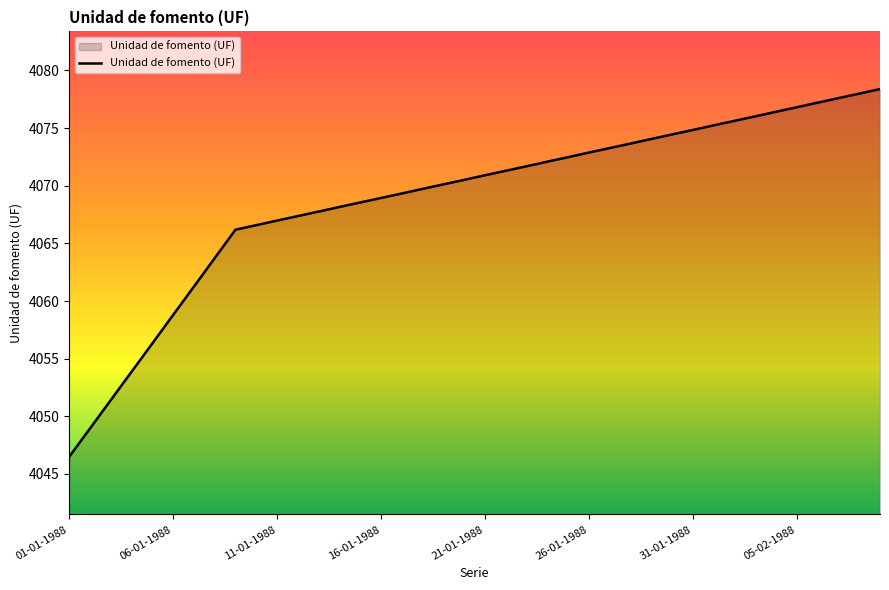

What is the smallest value displayed?

4046.5